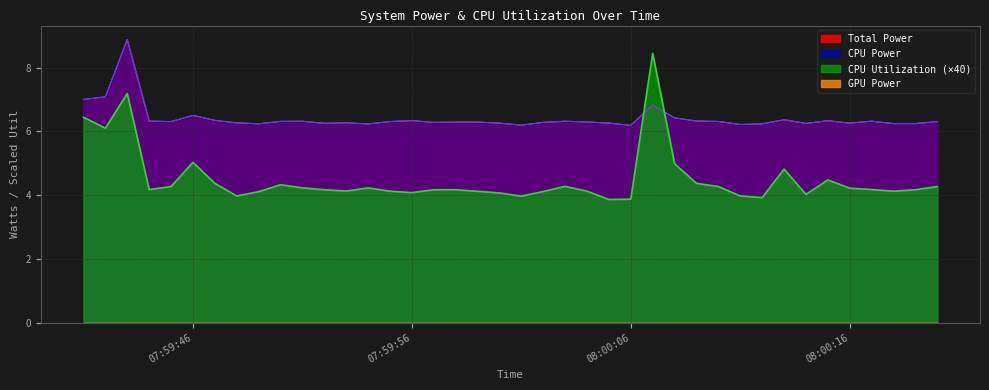

Between 2025-03-22 07:59:51 and 2025-03-22 07:59:53, which series saw the biggest shift?

CPU Utilization